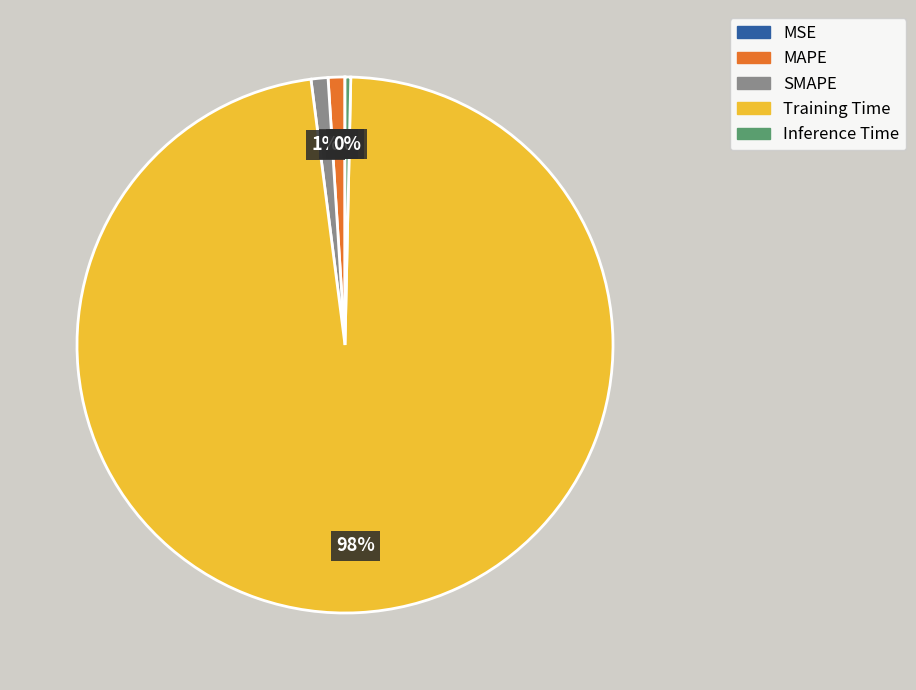

Which category accounts for the majority?

Training Time